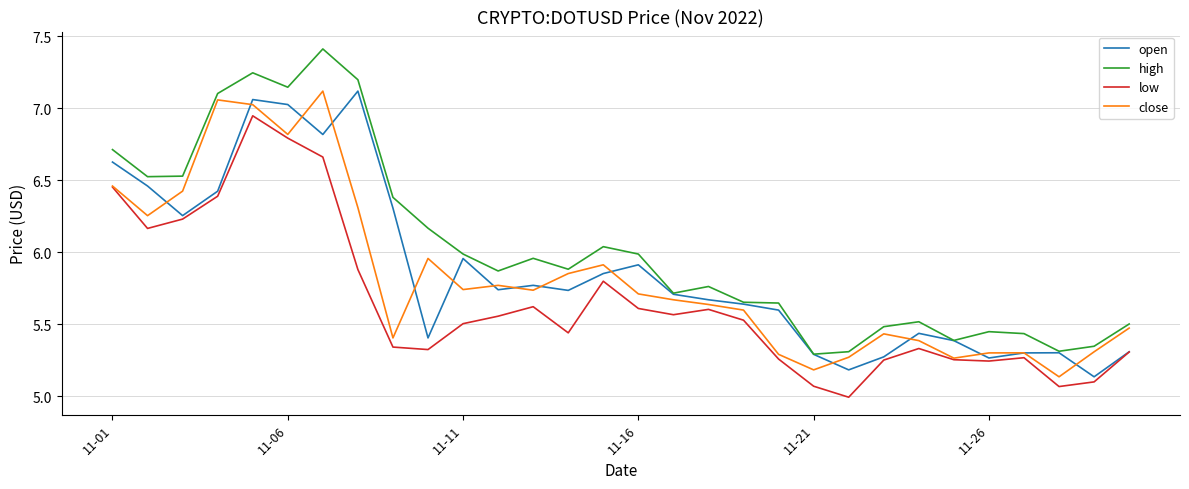

Is this an area chart (filled region under the line)?

No